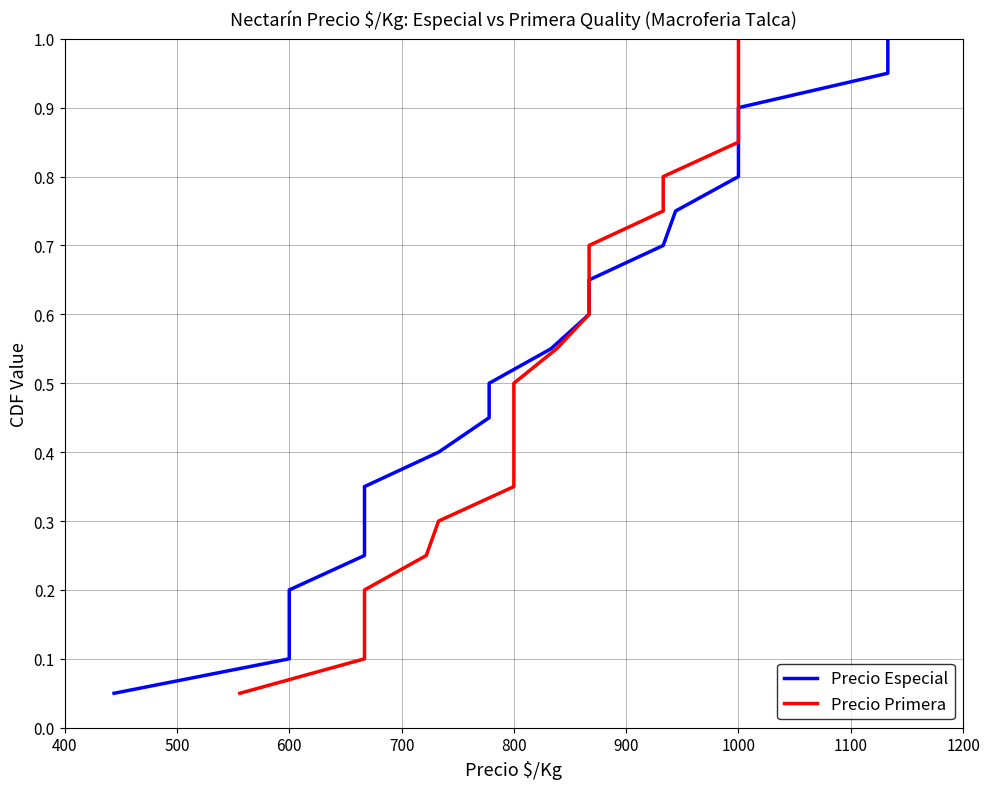

At how many categories does at least one series exceed 0?

20